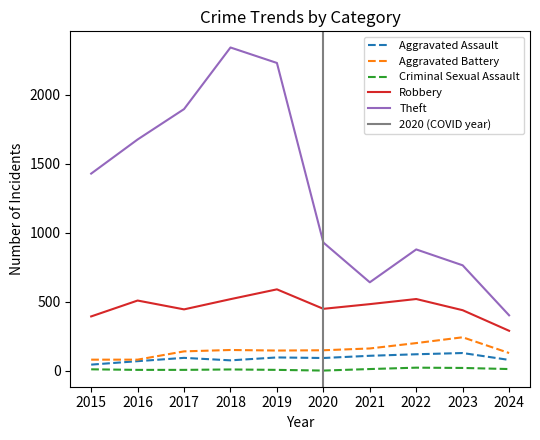

How many lines are shown in the chart?

5